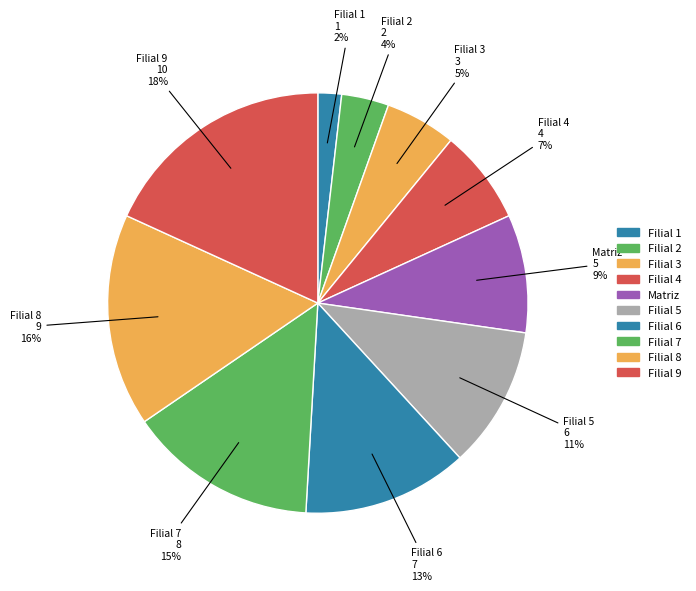

How many segments does this pie chart have?

10